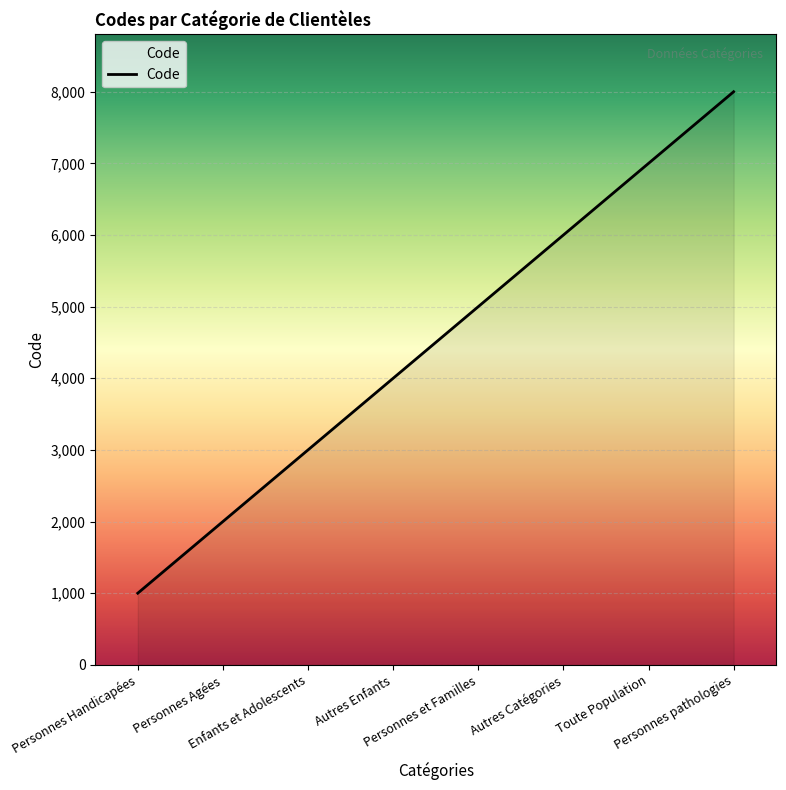

Reading right to left, what are all the values shown in this chart?

8000	7000	6000	5000	4000	3000	2000	1000